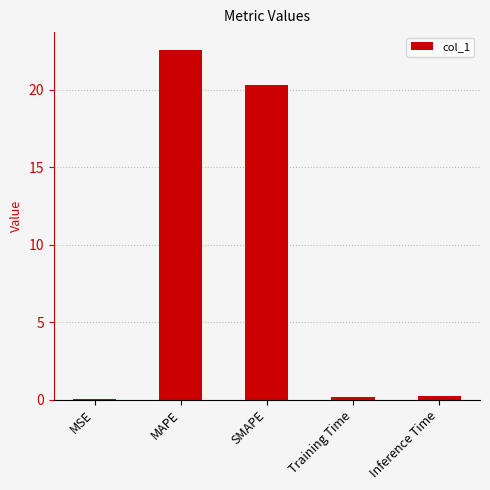

Where is the data nearest to the value 11?

SMAPE